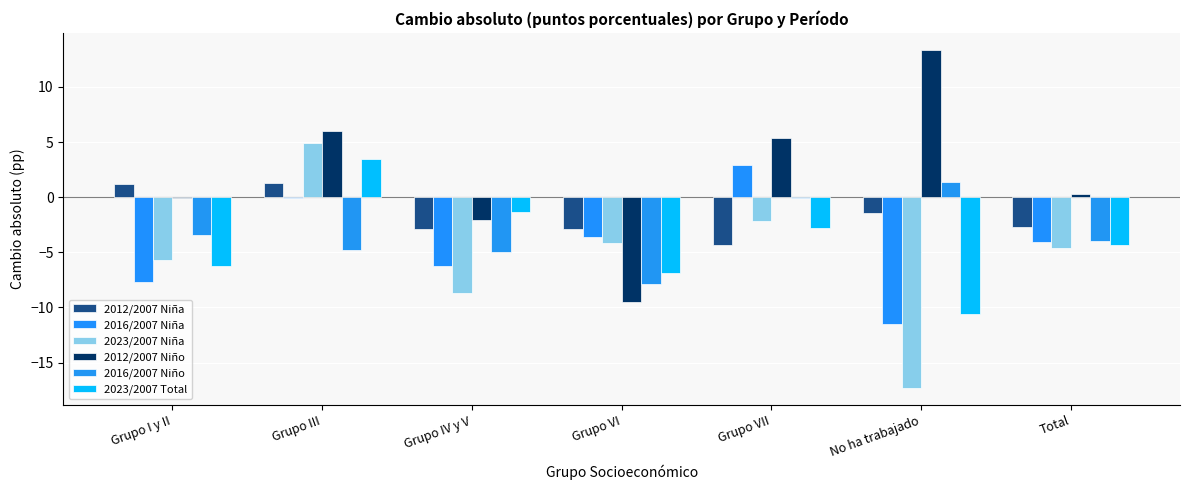

At which category is the sum across all series the highest?

Grupo III